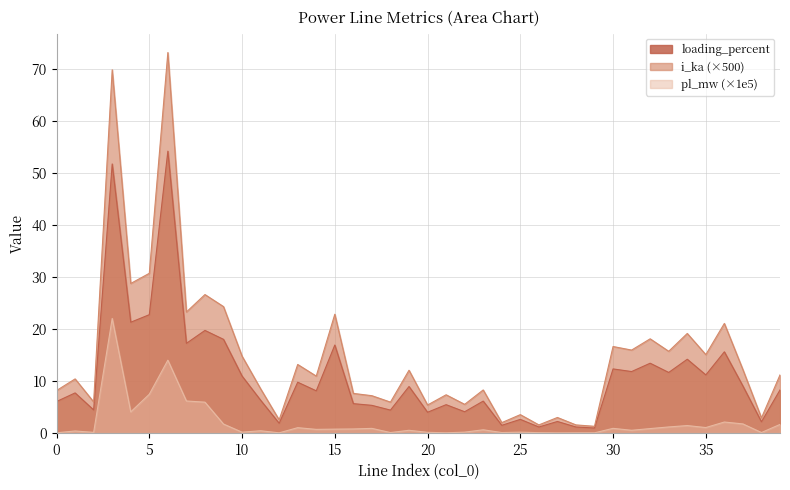

True or false: i_ka and pl_mw cross at least once.

False